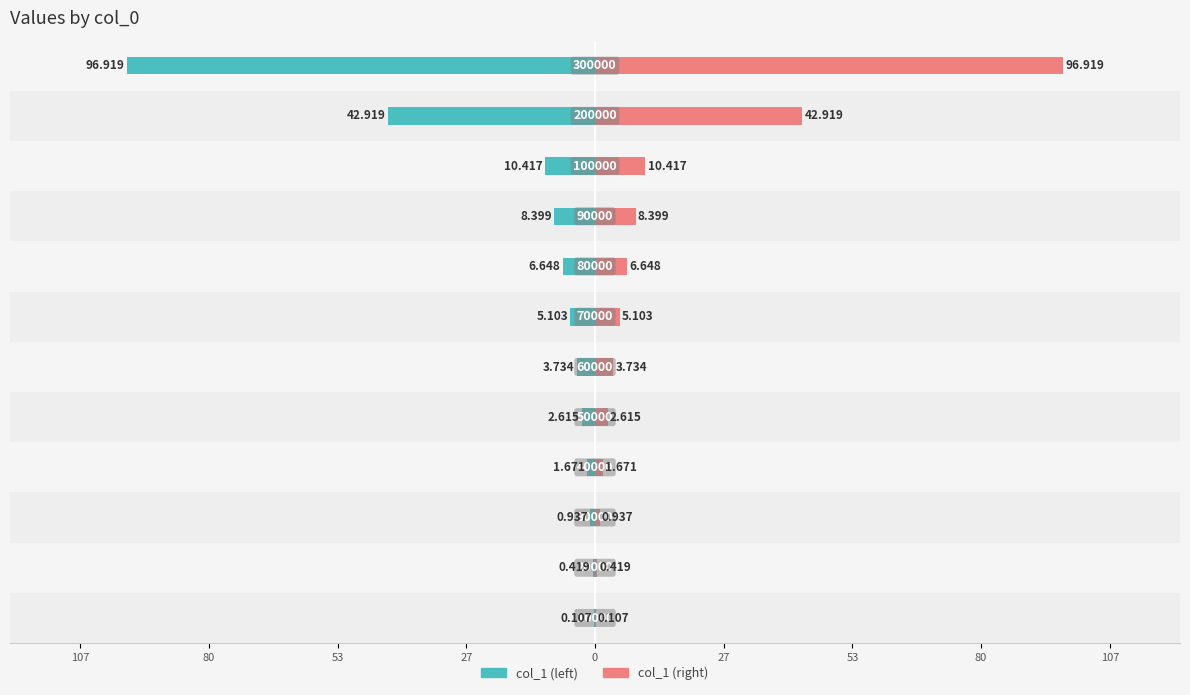

How many bars are there in total?

24